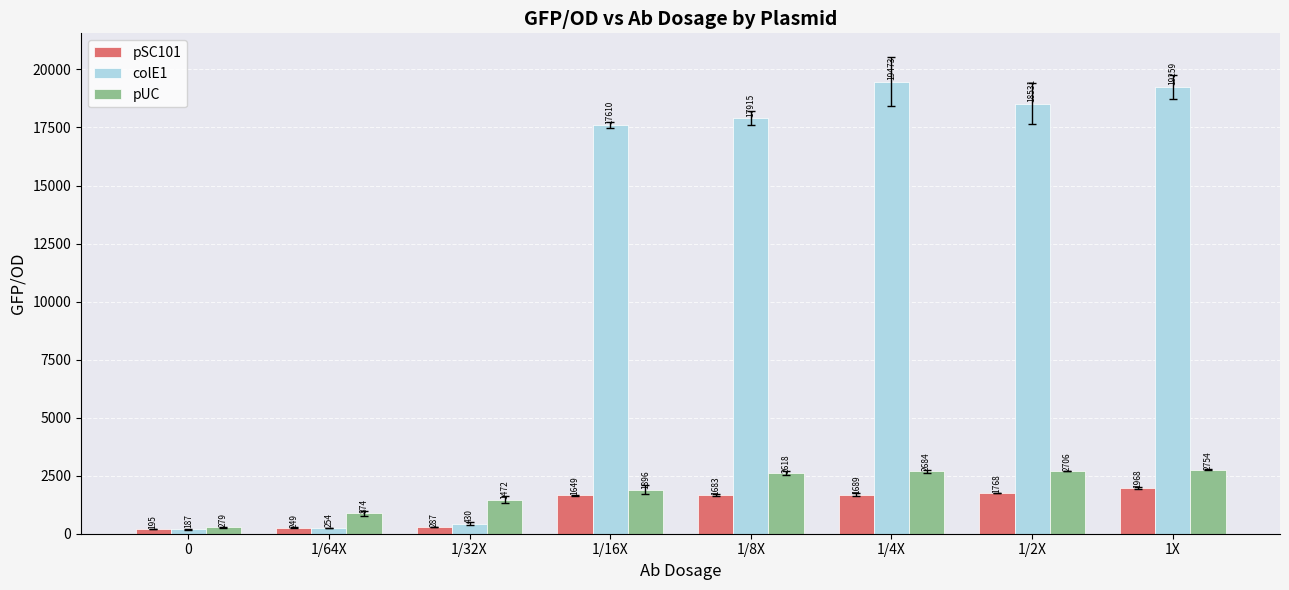

What is the minimum value for pUC?

278.9